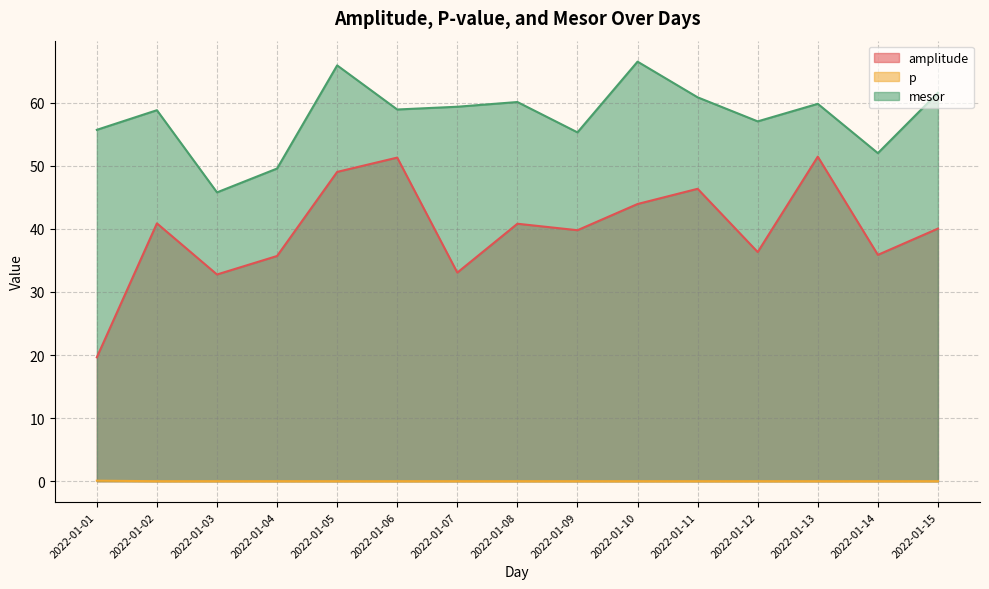

Which label corresponds to the smallest value in the chart?

2022-01-13